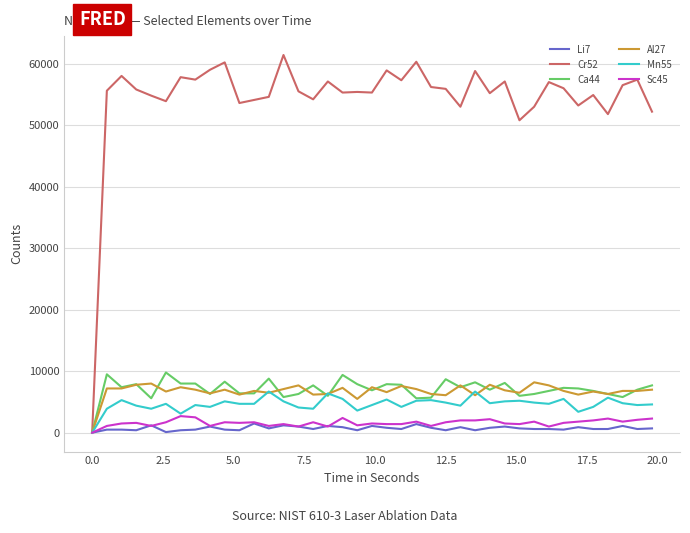

Which series has the largest total across all categories?

Cr52